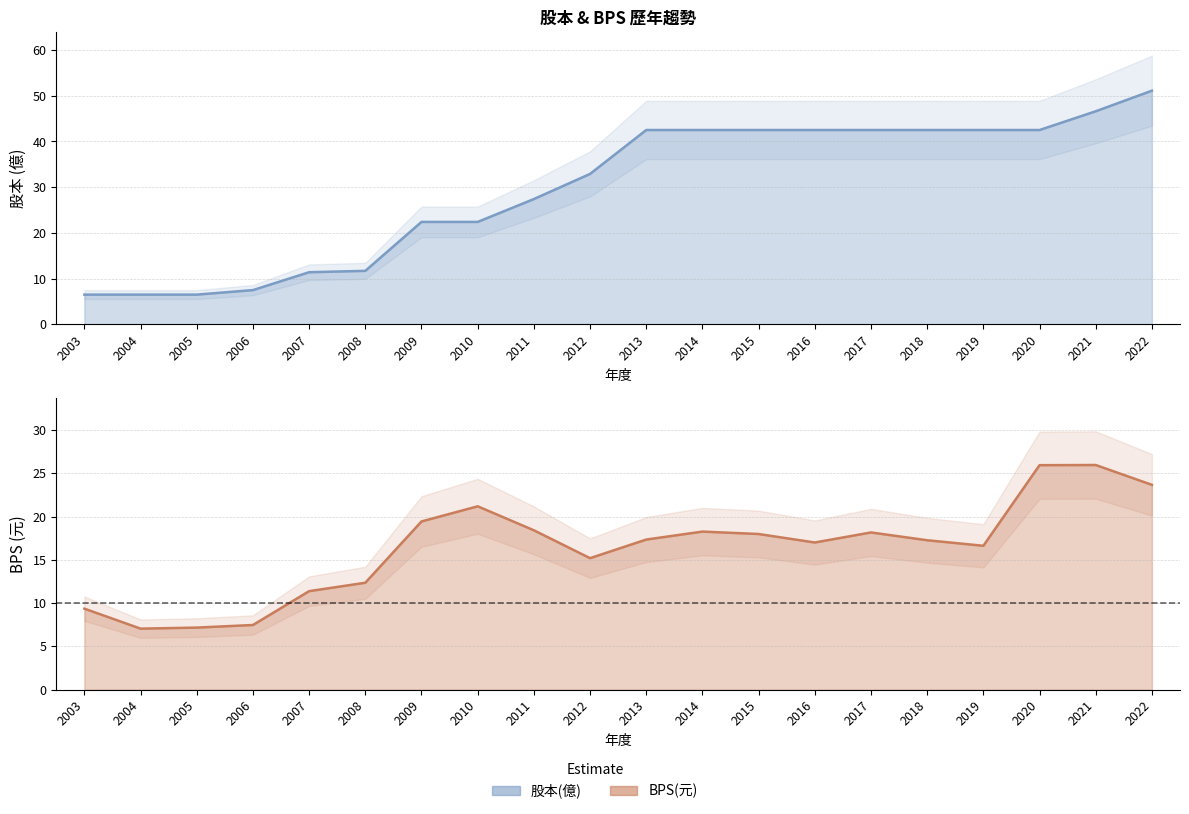

What is the sum of all 股本(億) values?

592.9